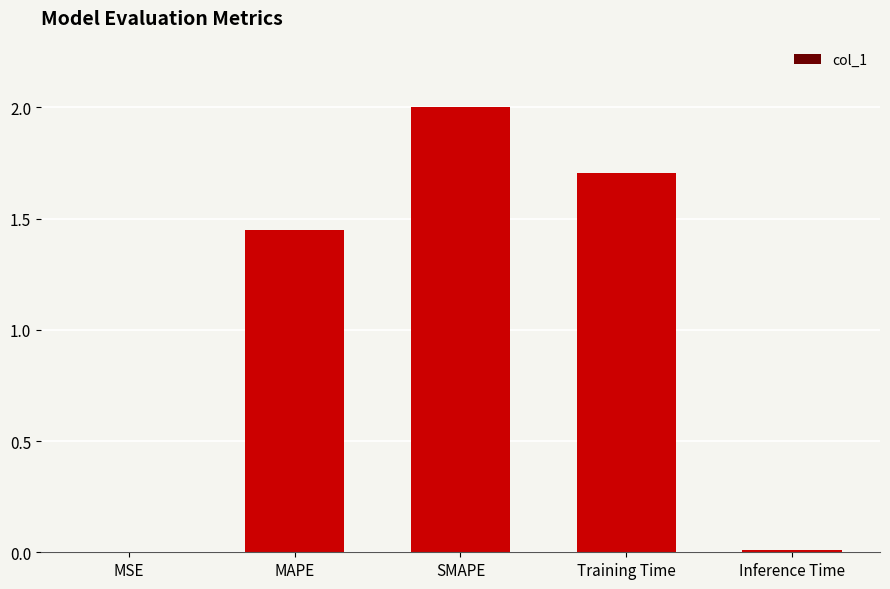

At which label is the value closest to 1?

MAPE